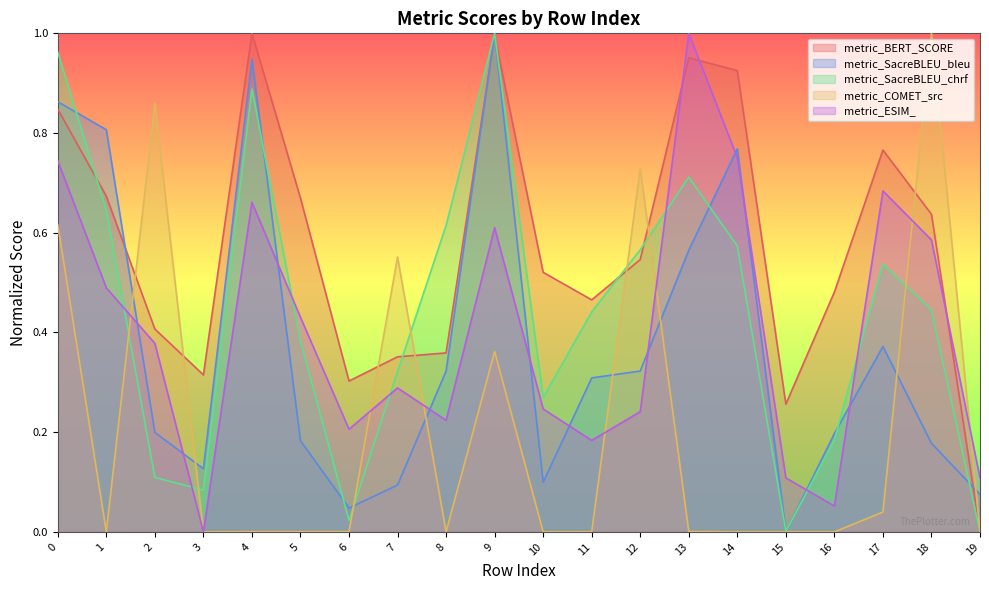

Which series ends up on top after the final intersection of metric_SacreBLEU_chrf and metric_COMET_src?

metric_COMET_src